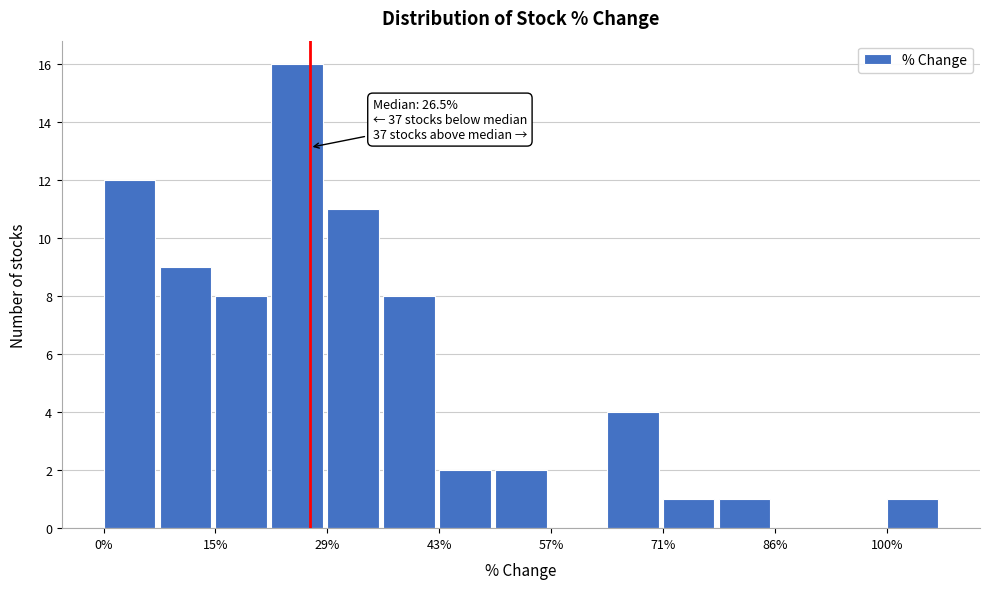

Read against the x-axis, roughly where is the centre of the tallest bar?

24